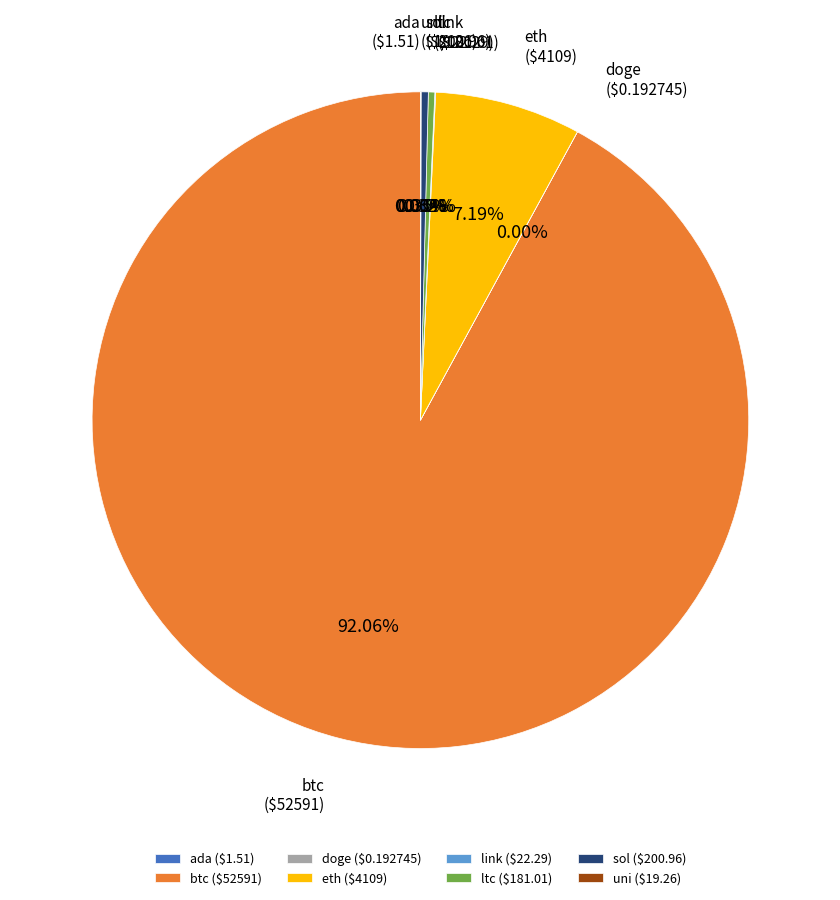

Is there any slice that represents more than half of the pie?

Yes